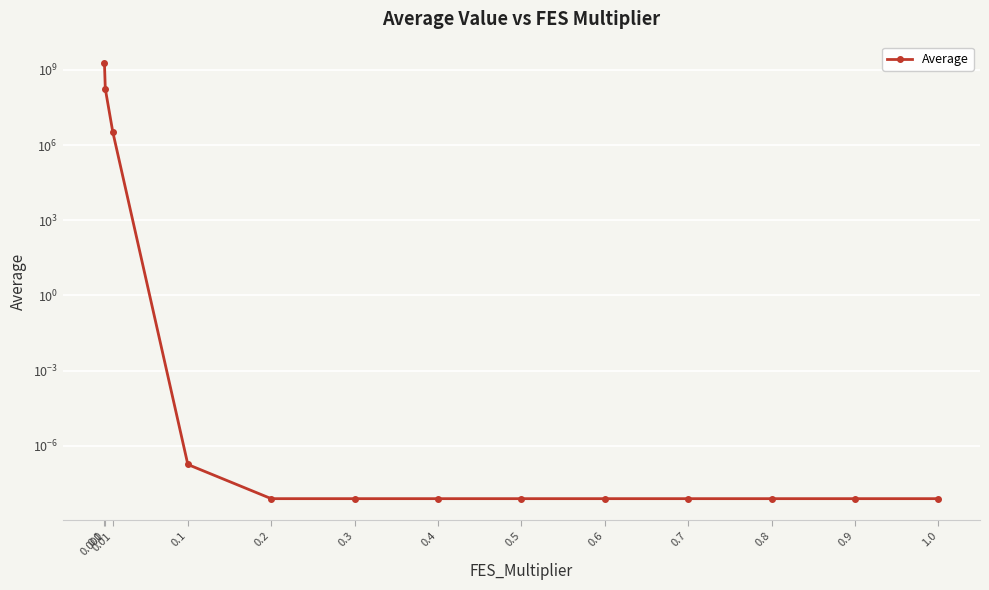

True or false: the data has more than 0 interior local peaks.

False